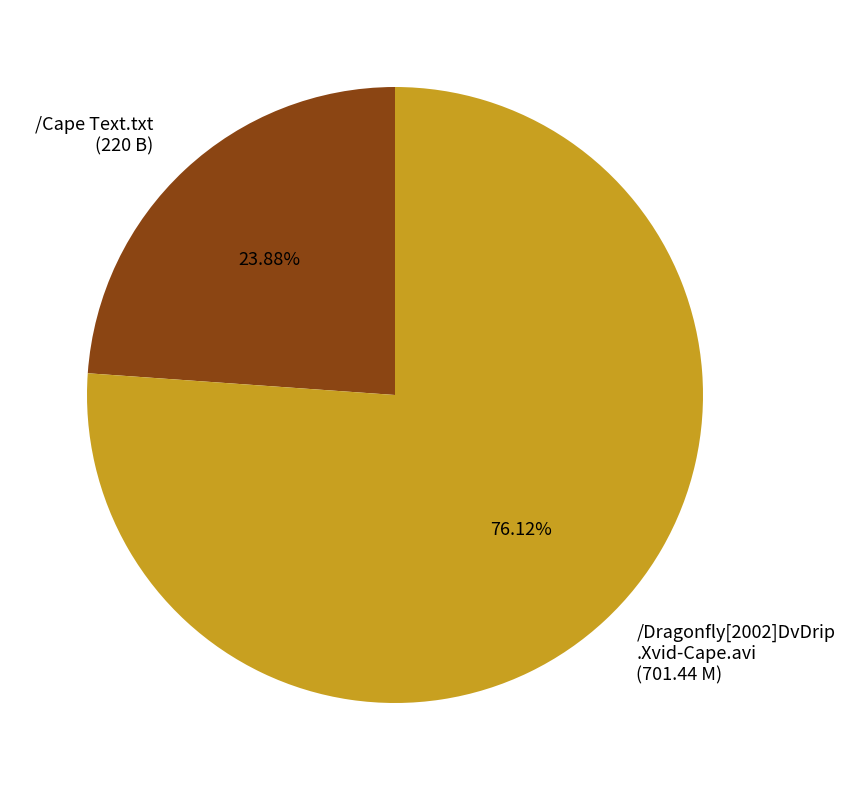

How many segments does this pie chart have?

2